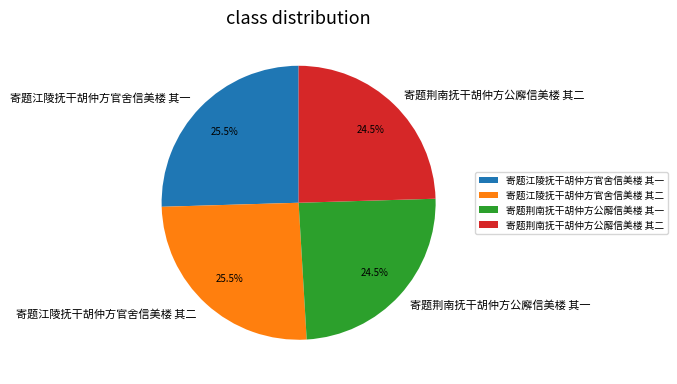

Between 寄题江陵抚干胡仲方官舍信美楼 其一 and 寄题荆南抚干胡仲方公廨信美楼 其一, which is larger?

寄题江陵抚干胡仲方官舍信美楼 其一